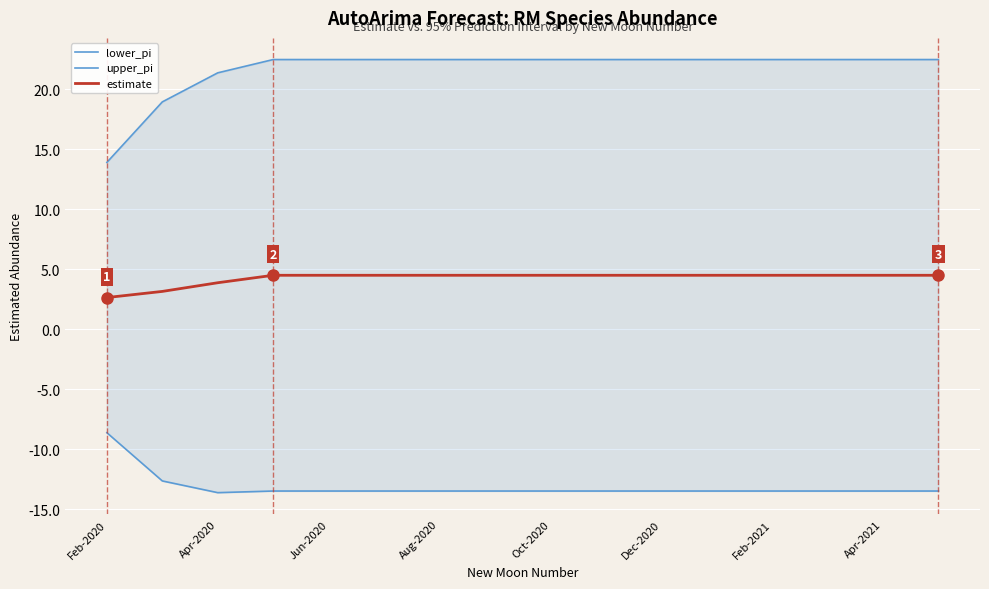

True or false: upper_pi and lower_pi cross at least once.

False